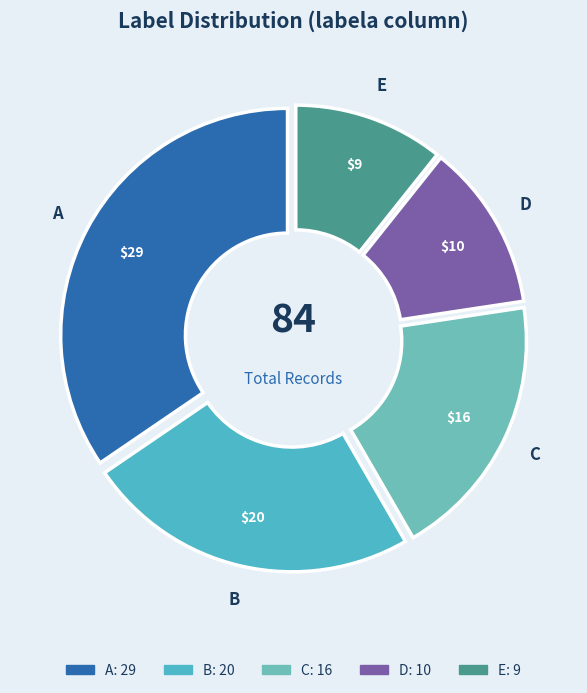

How many slices are in this pie chart?

5